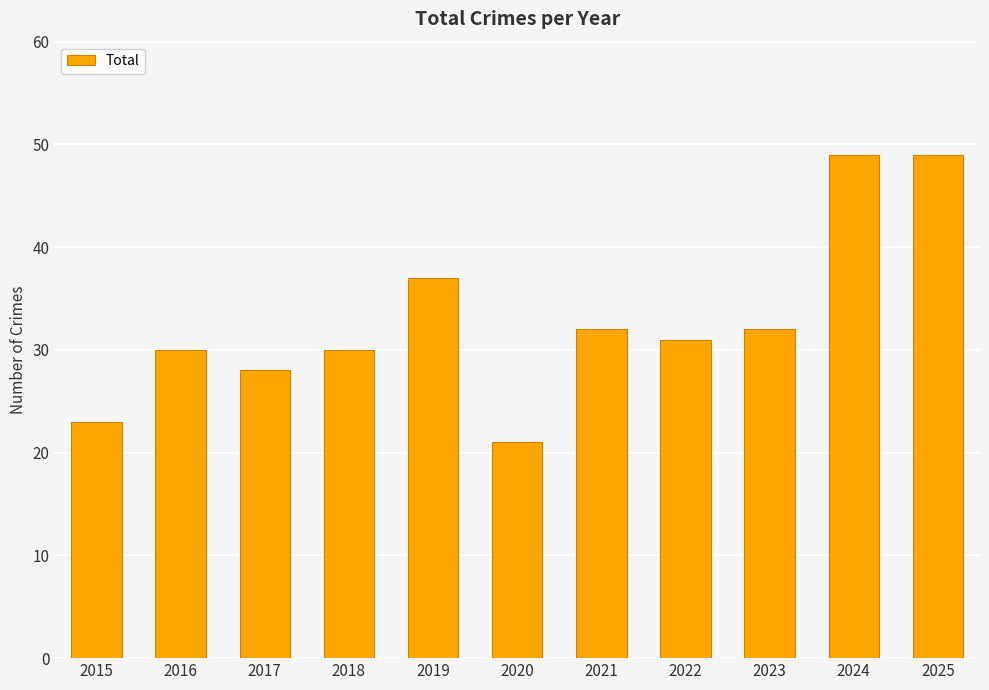

Which has a higher value, 2025 or 2019?

2025